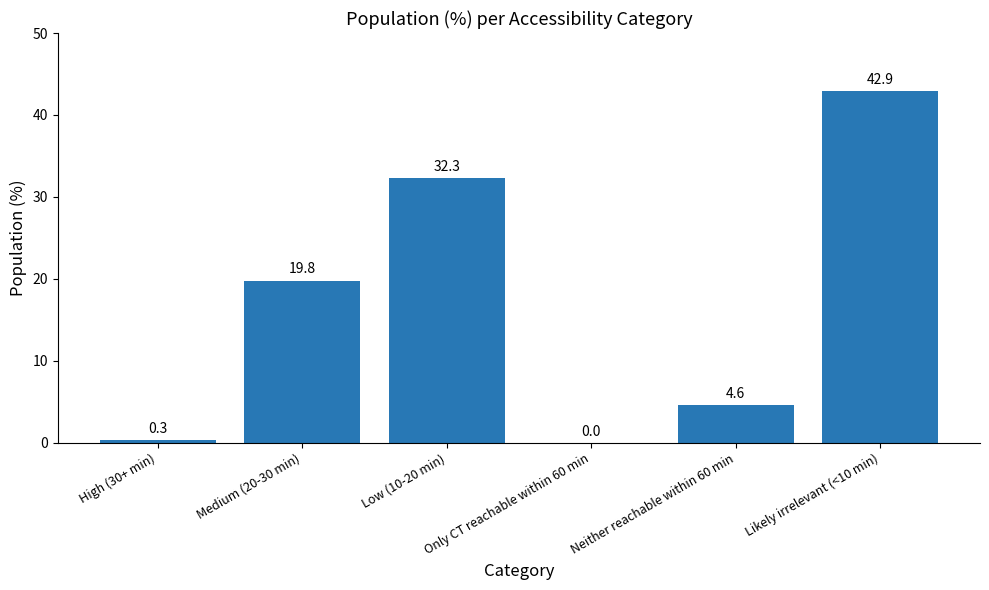

Is it true that the value at Likely irrelevant (<10 min) is 42.9?

True